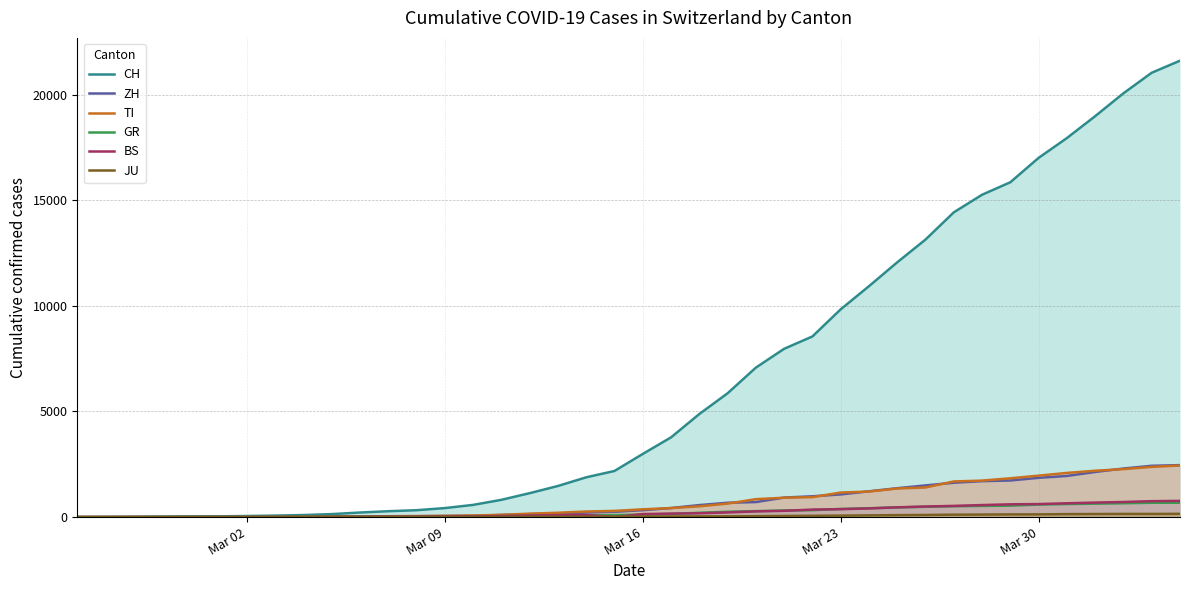

Which series has the largest range (max minus min)?

CH